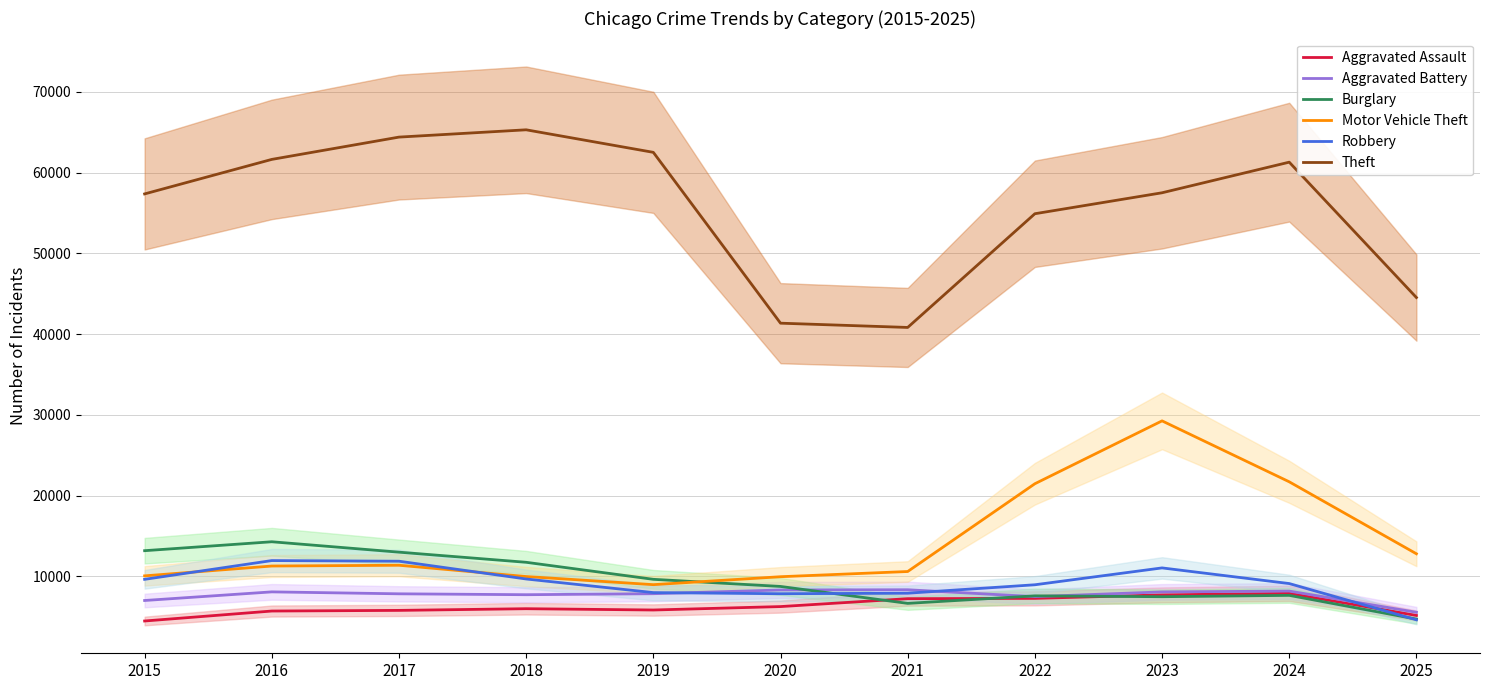

Where does the Motor Vehicle Theft series first go above 11285?

2017